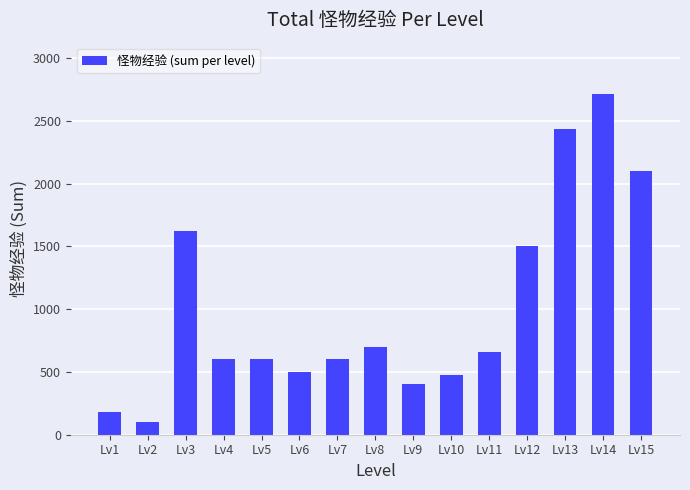

What is the difference between the values at Lv15 and Lv4?

1500